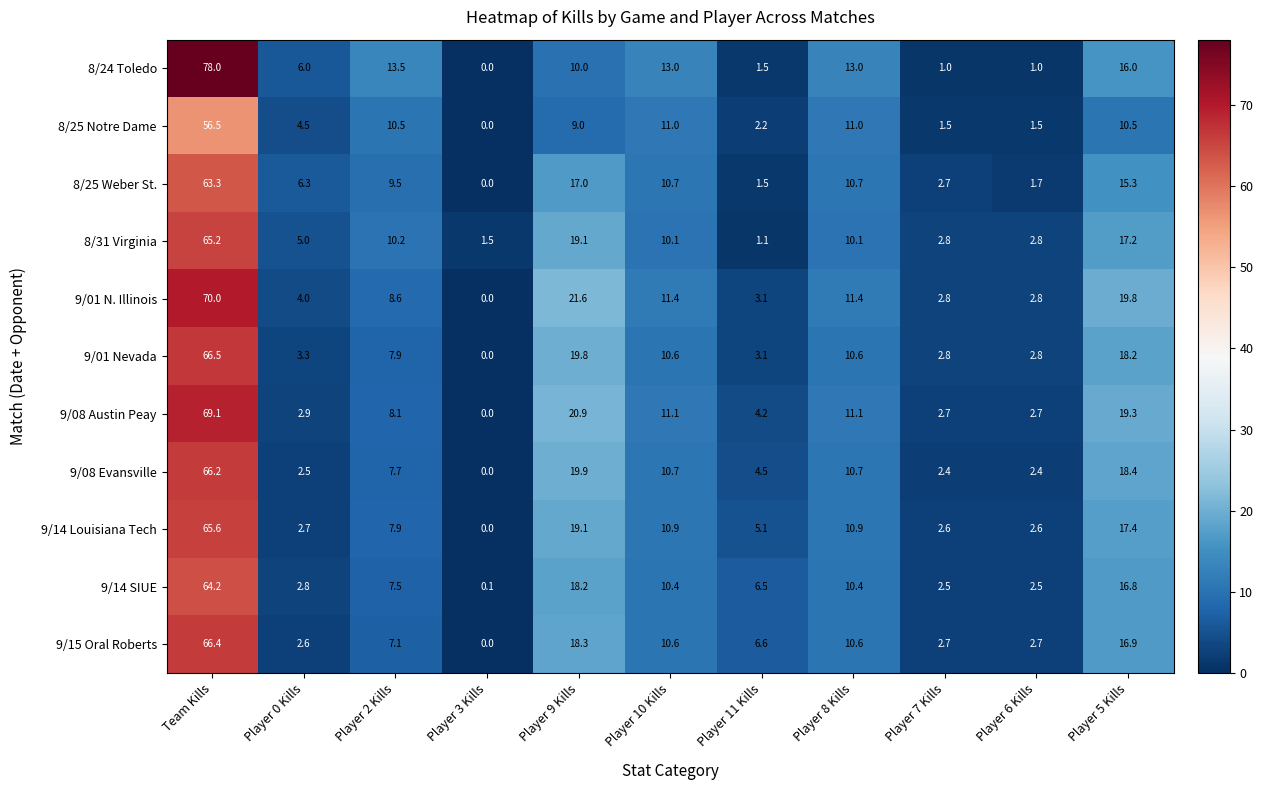

What is the sum of the 8/31 Virginia values at Team Kills and Player 11 Kills?

66.3